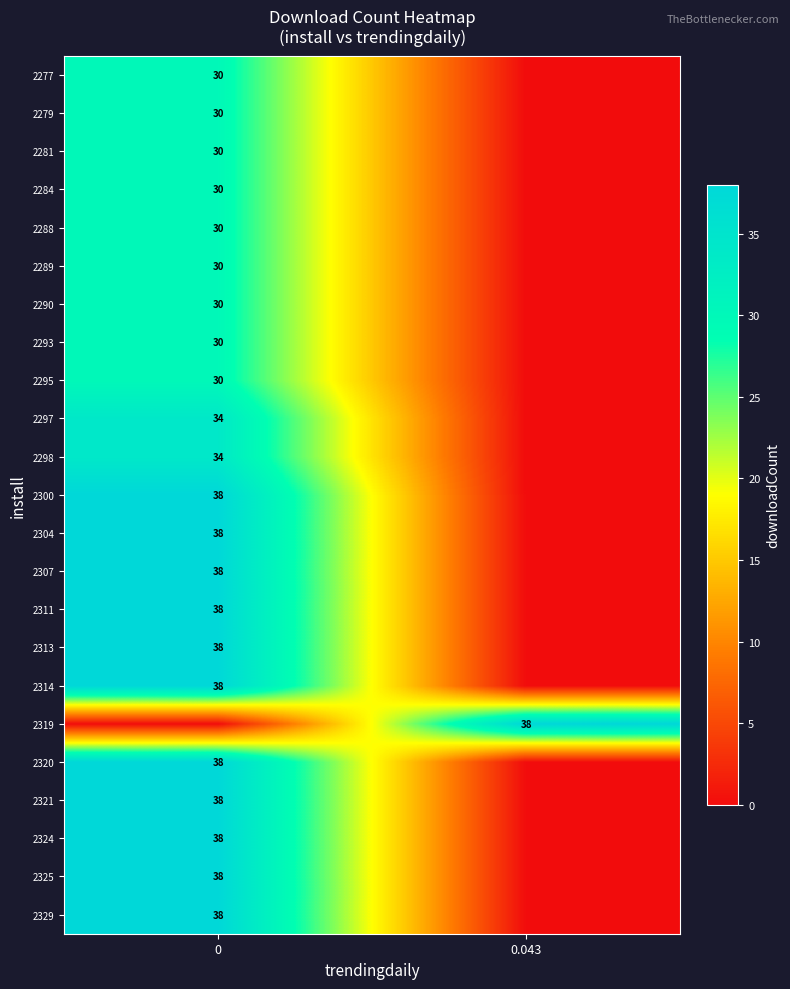

Is it true that 2325 equals 38 at 0?

True